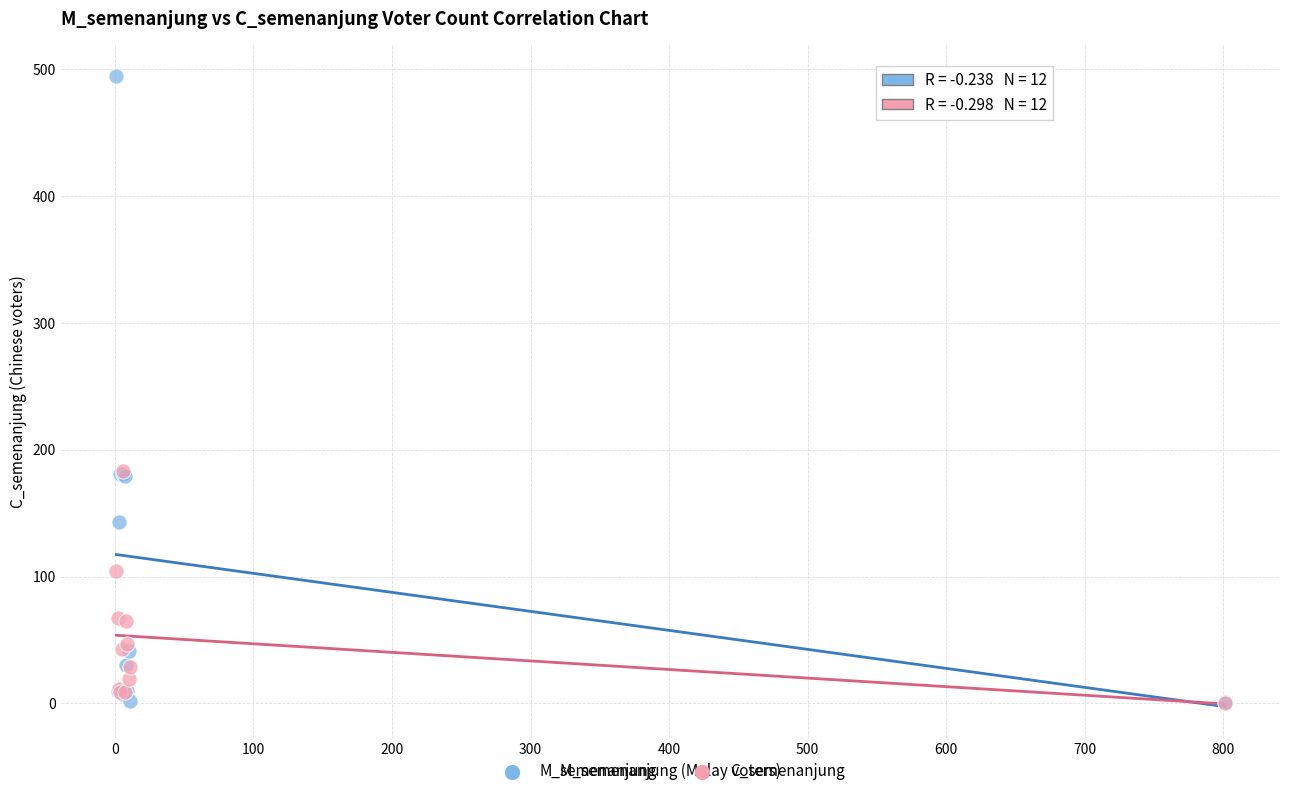

In the C_semenanjung series, what Y value is closest to 91?

104